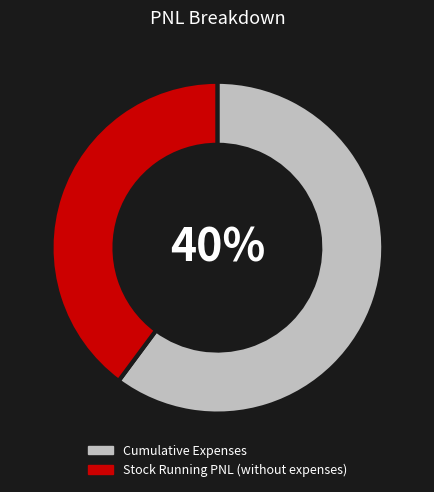

Which slice is the smallest?

Stock Running PNL (without expenses)